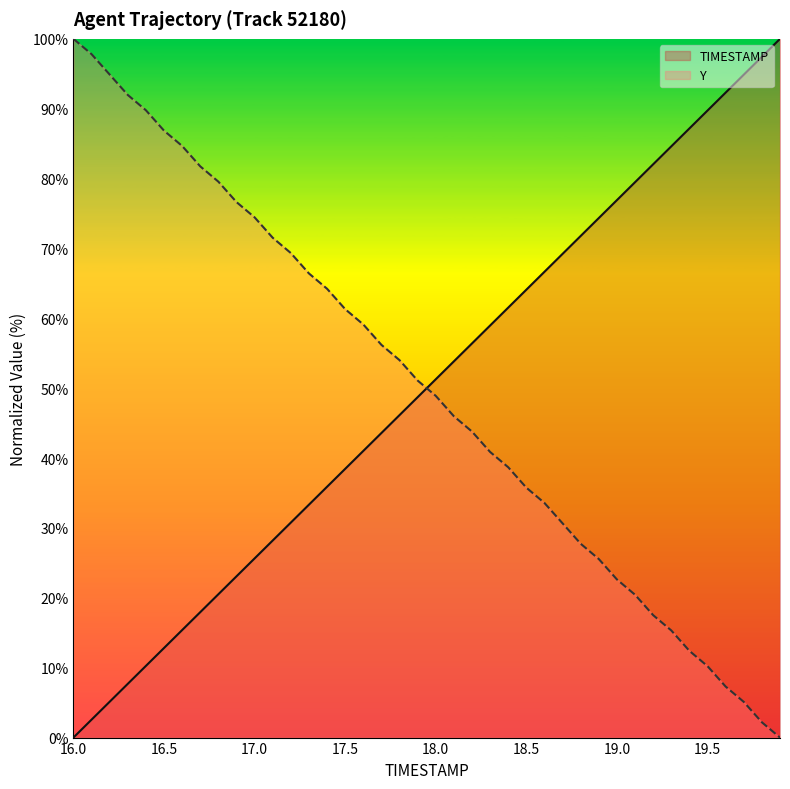

True or false: TIMESTAMP has more than 0 interior local peaks.

False